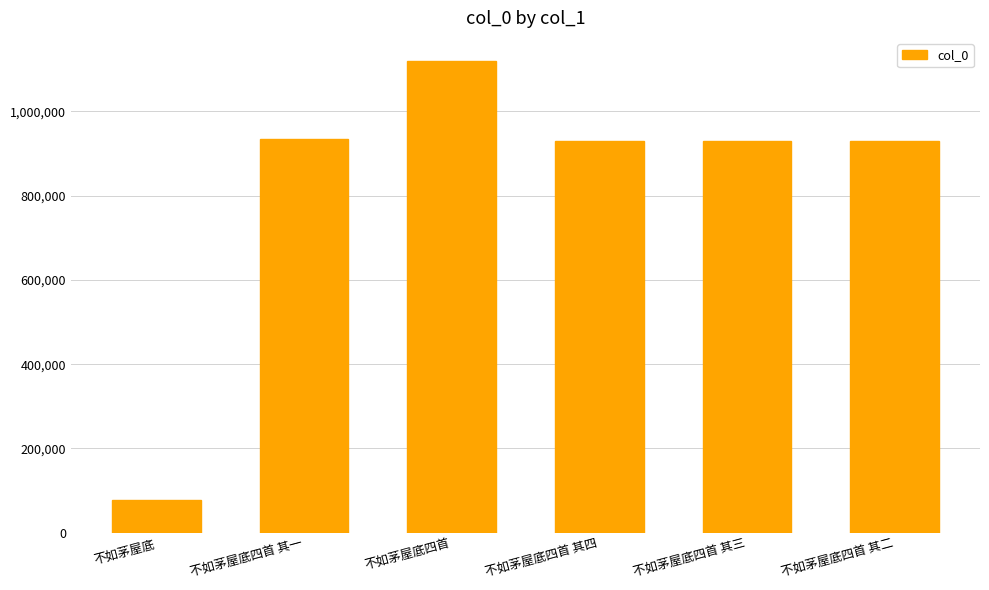

What is the sum of the values at 不如茅屋底四首 其一 and 不如茅屋底四首?

2053270